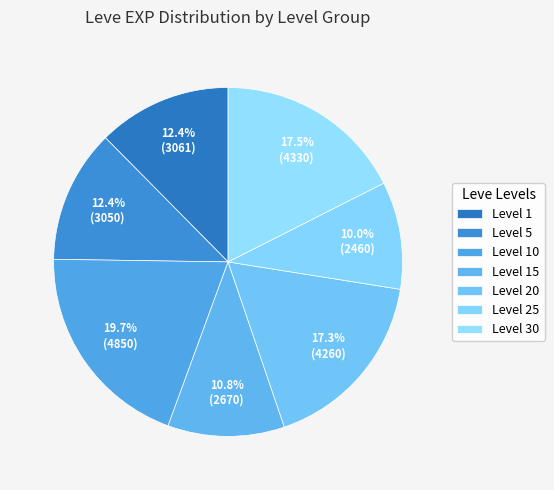

How many slices are in this pie chart?

7